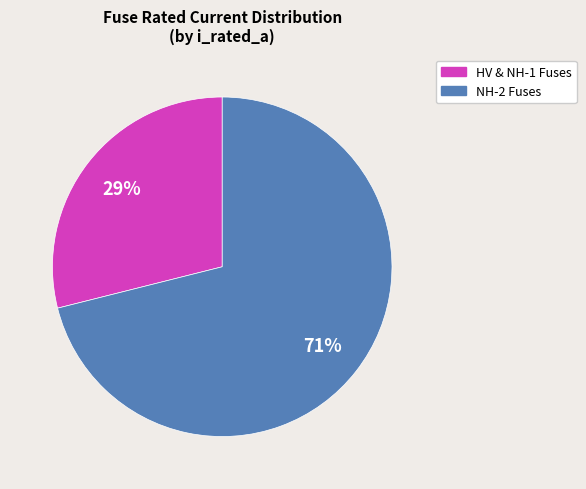

Is there any slice that represents more than half of the pie?

Yes